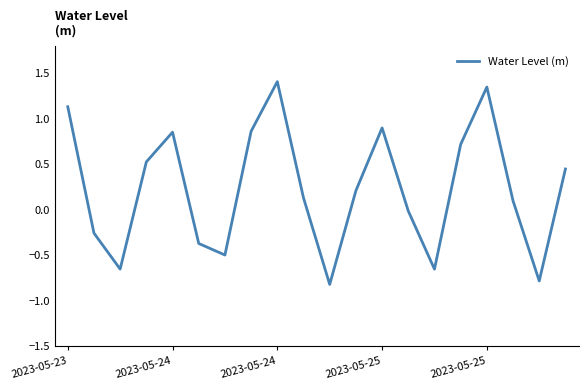

How many interior local peaks (higher than both neighbors) does the data have?

4